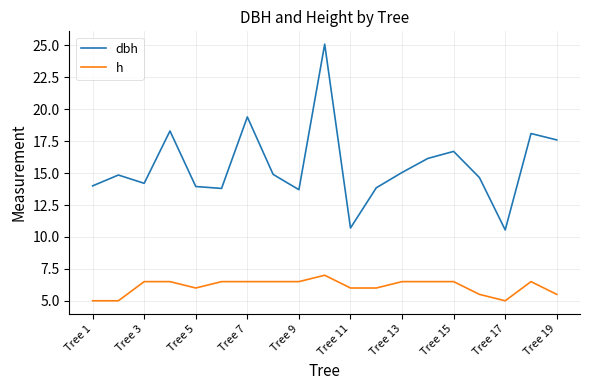

True or false: h and dbh intersect in this chart.

False